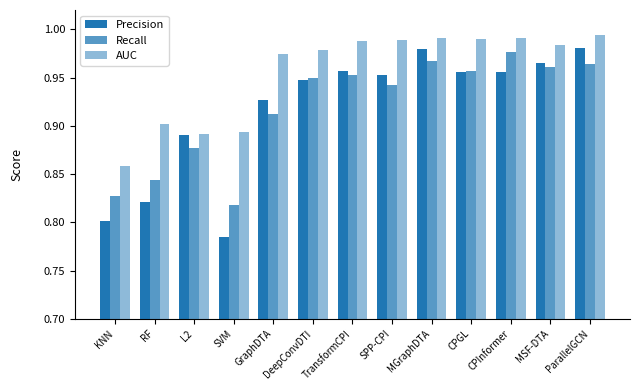

Rank the series by their maximum value, from highest to lowest.

AUC, Precision, Recall